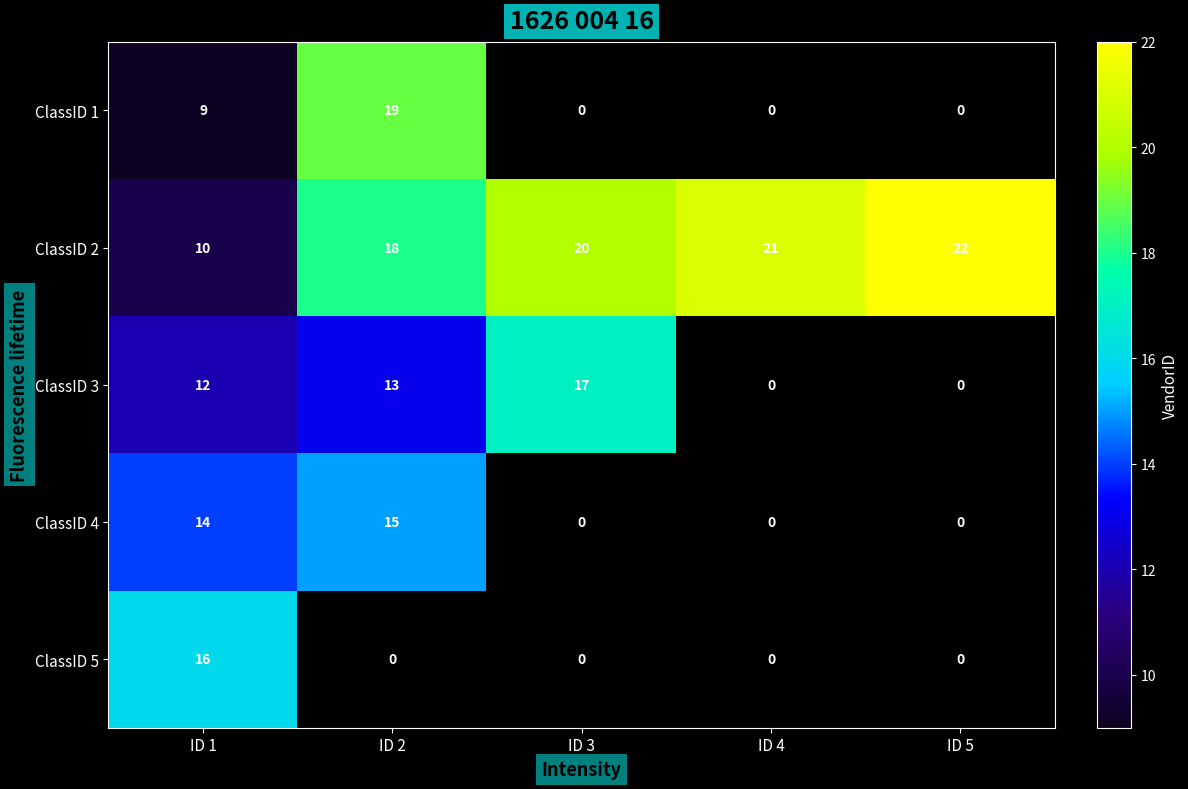

At ID 1, list the series in order from smallest to largest.

ClassID 1, ClassID 2, ClassID 3, ClassID 4, ClassID 5